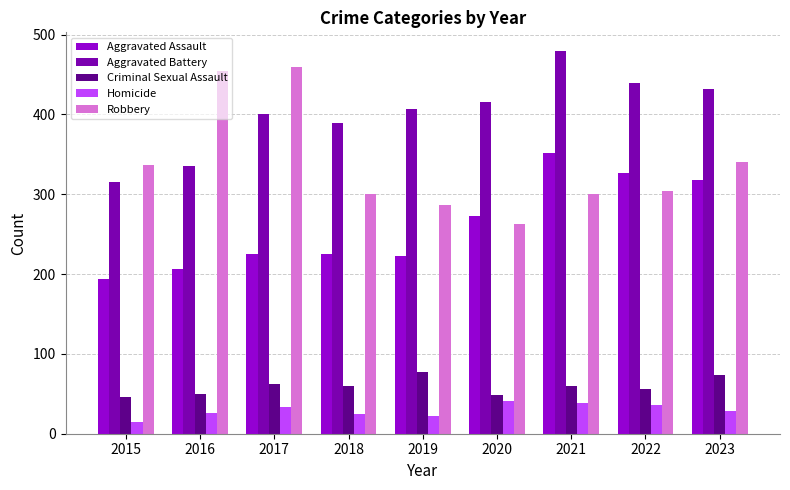

What is the sum of all Criminal Sexual Assault values?

532